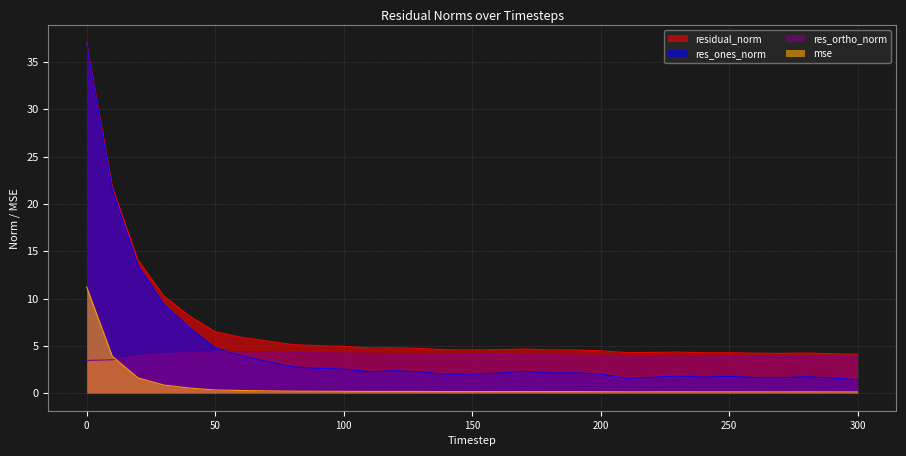

List the series in order of their peak value, highest first.

residual_norm, res_ones_norm, mse, res_ortho_norm